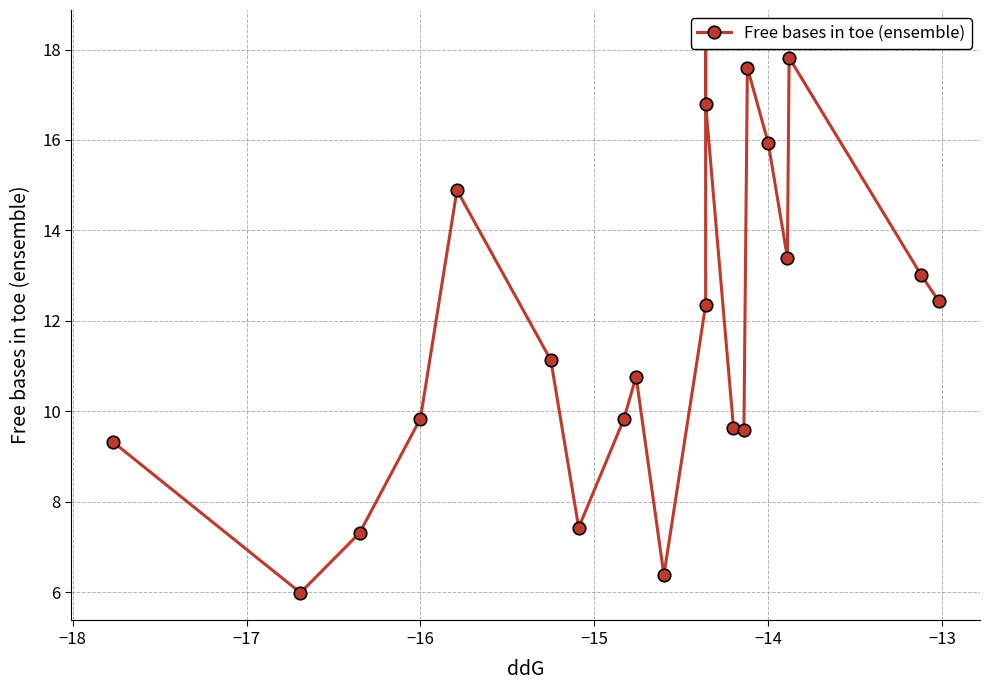

True or false: the data shows 8.8 at 11.

False